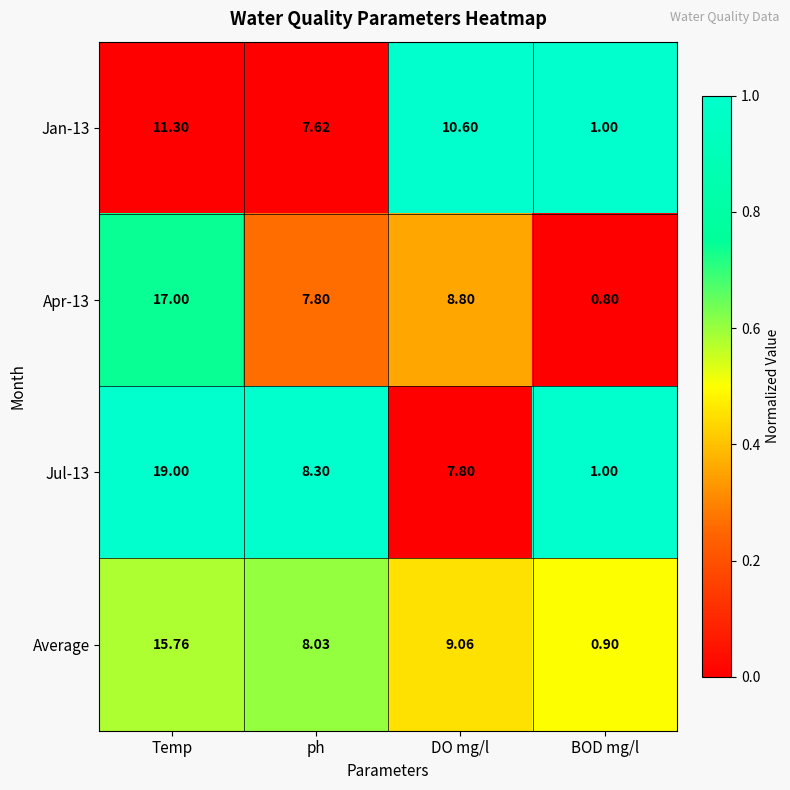

Count the number of categories in the chart.

4